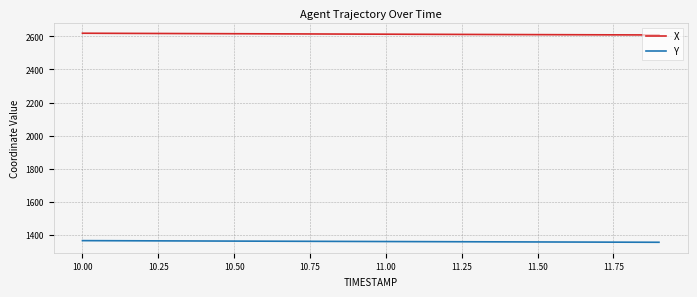

Does the chart have visible grid lines?

Yes